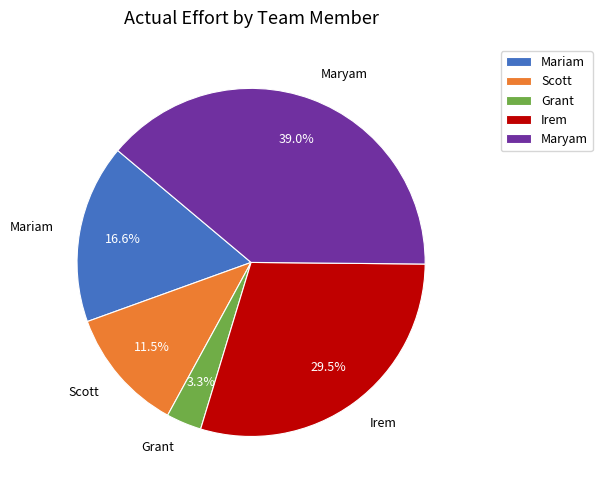

Rank the categories by value from highest to lowest.

Maryam, Irem, Mariam, Scott, Grant